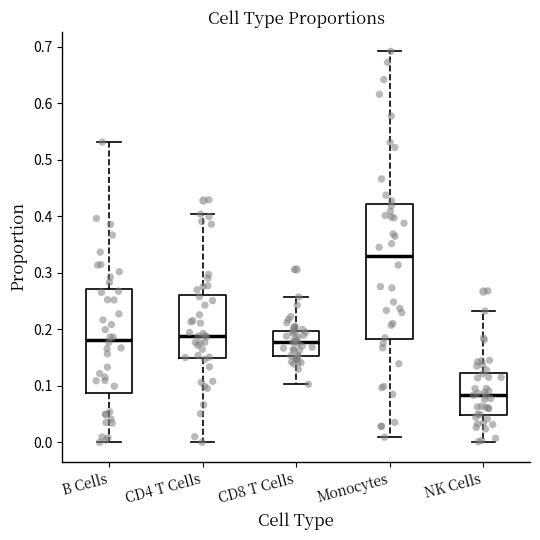

Where is the lower edge of the box for CD8 T Cells on the y-axis? The values are not printed on the chart, so give them approximately, as read against the axis.

0.15